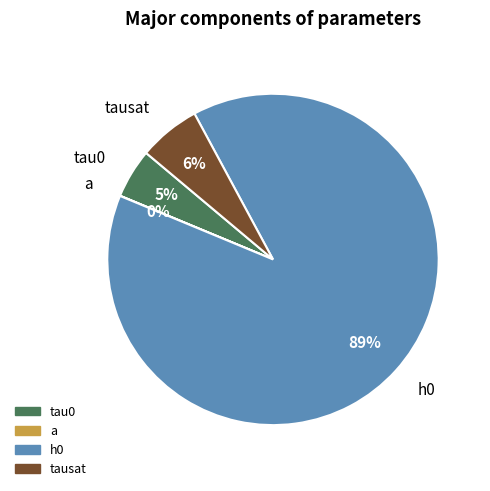

Count the number of slices in the pie.

4